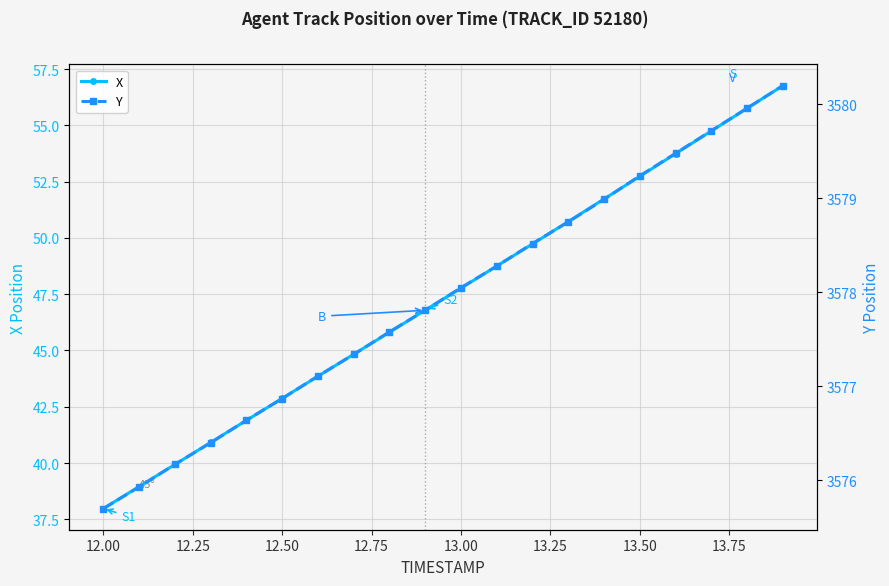

True or false: X has more than 0 interior local peaks.

False